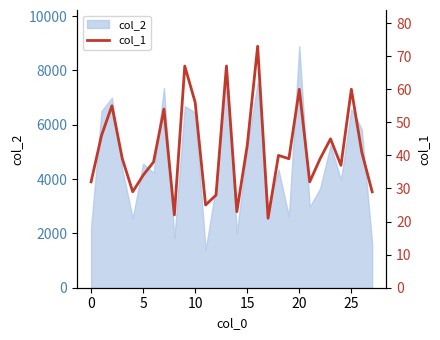

What is the minimum value shown in the chart?

21